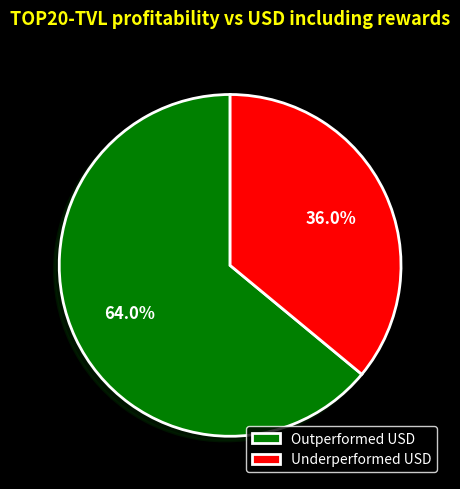

How many segments does this pie chart have?

2